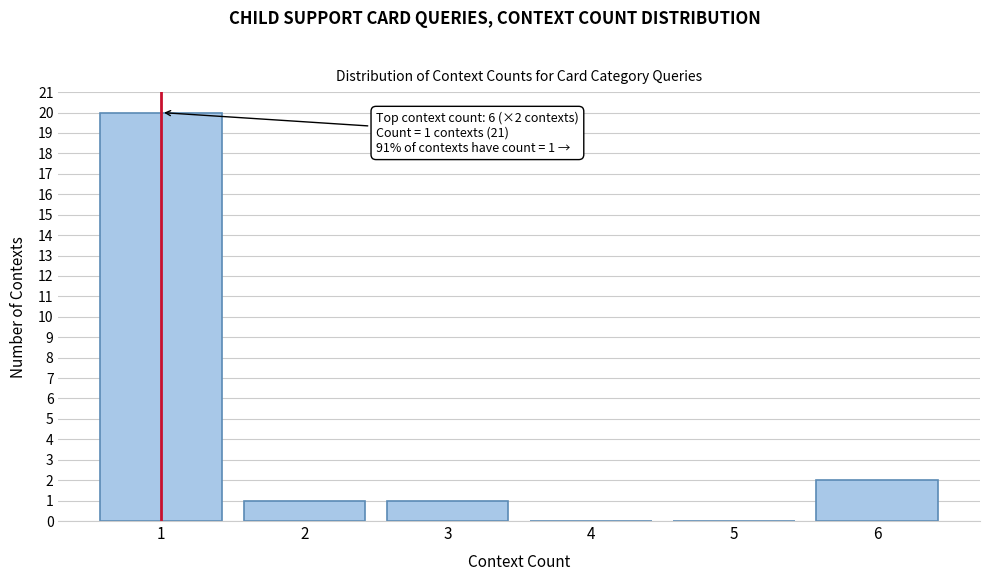

Over which range of the x-axis is the bar tallest?

0.5 to 1.5